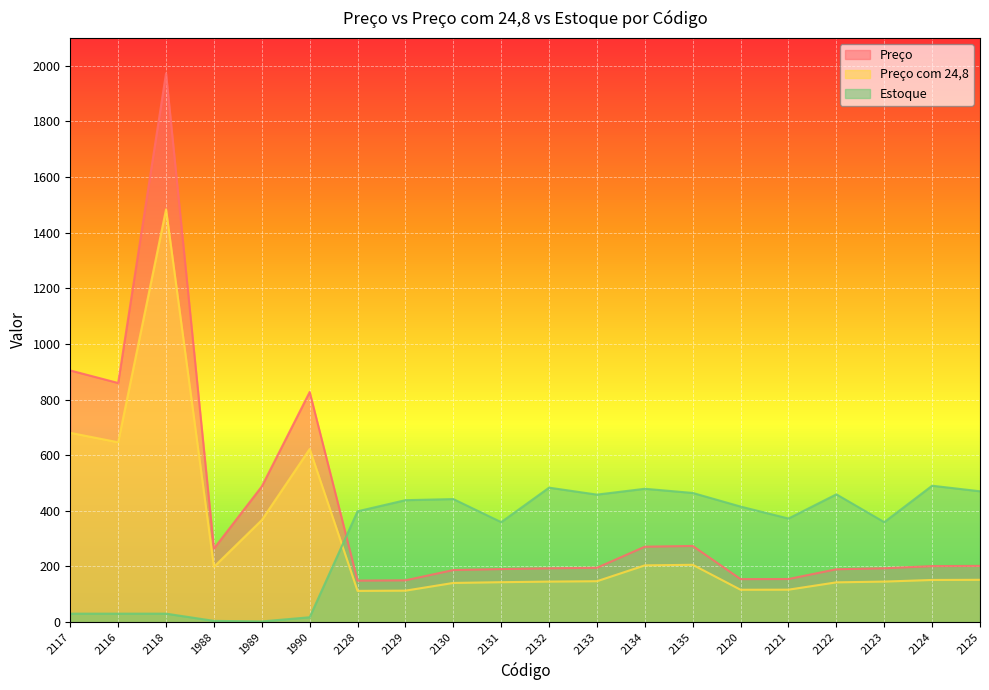

What is the sum of the Preço com 24,8 values at 2121 and 1989?

482.7